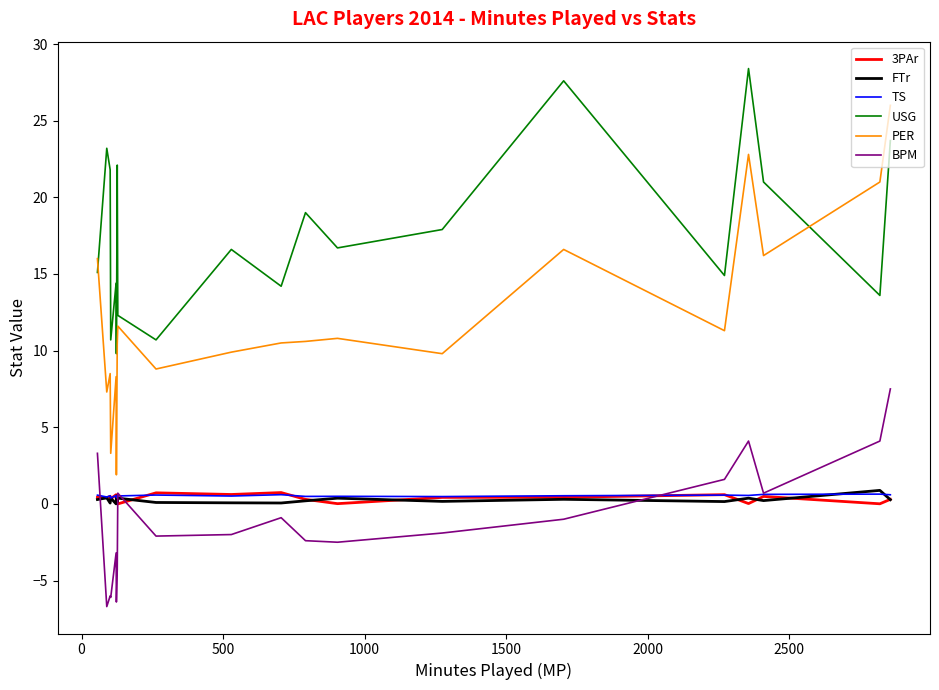

What is the maximum value for USG?

28.4